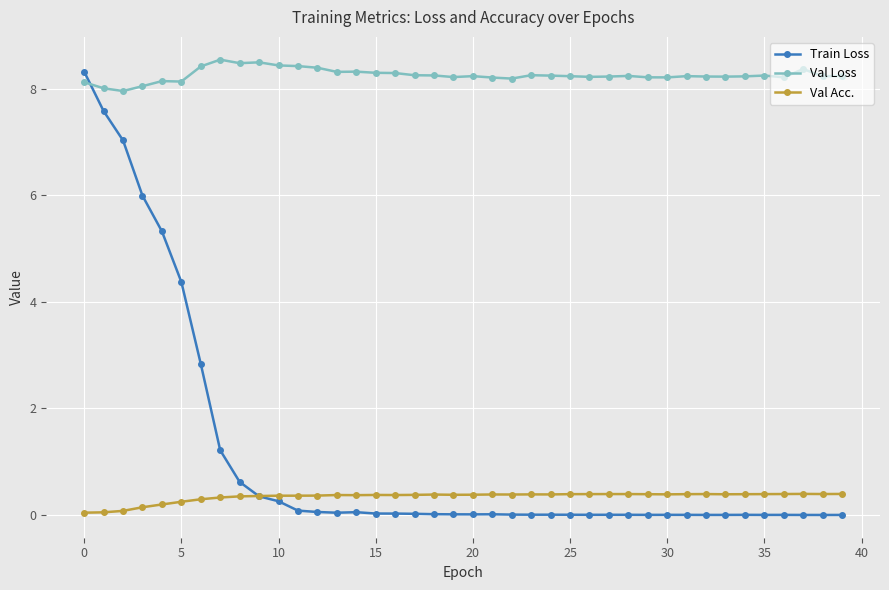

Which series has the largest range (max minus min)?

Train Loss